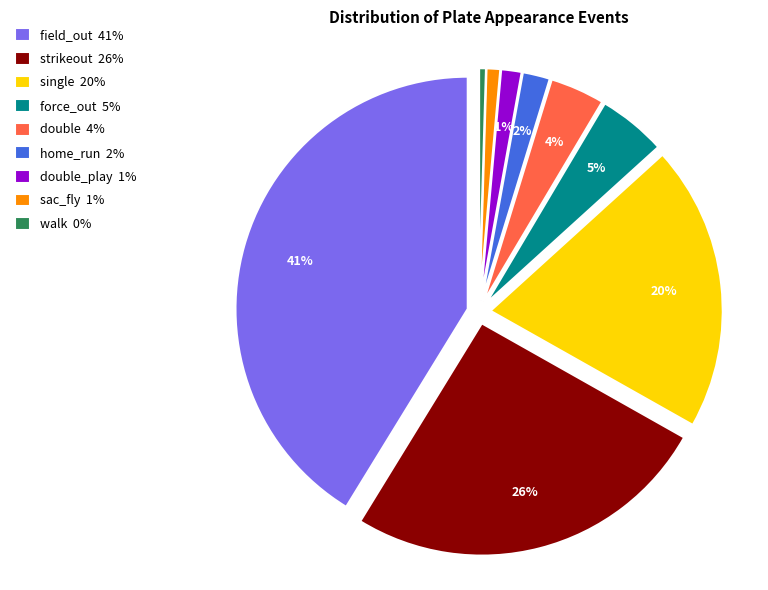

To the nearest percent, what percentage of the pie is single?

20%